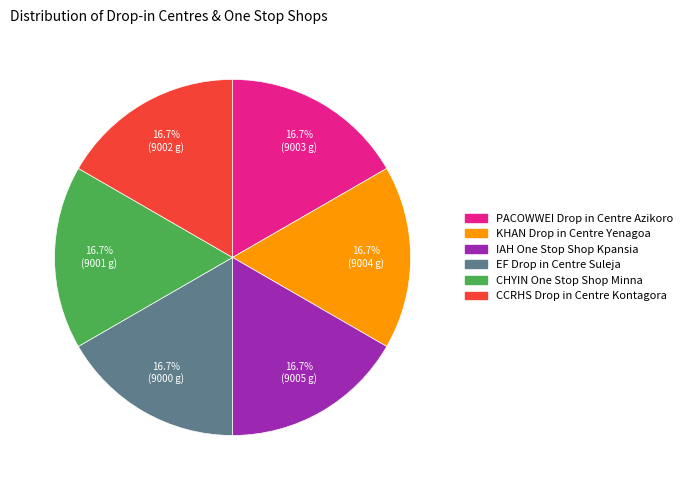

What percentage do CCRHS Drop in Centre Kontagora and CHYIN One Stop Shop Minna together represent?

33.3%